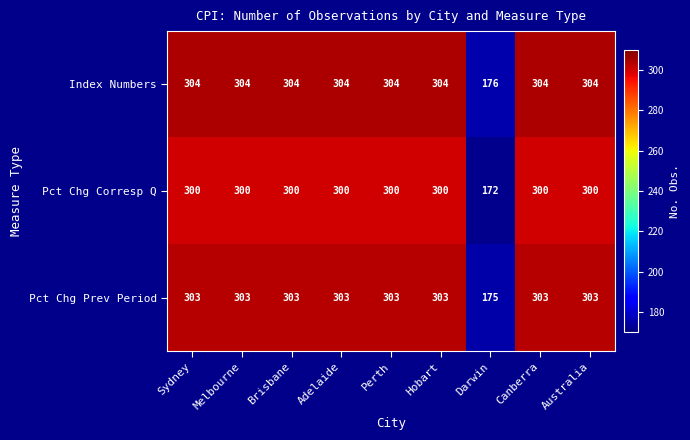

What is the sum of all Index Numbers values?

2608